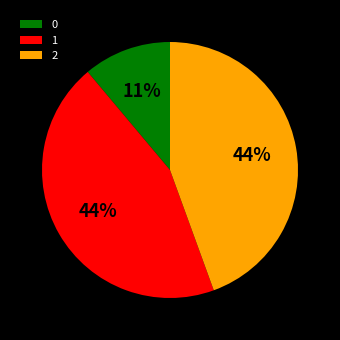

What is the ratio of the value at 1 to the value at 2?

1.0